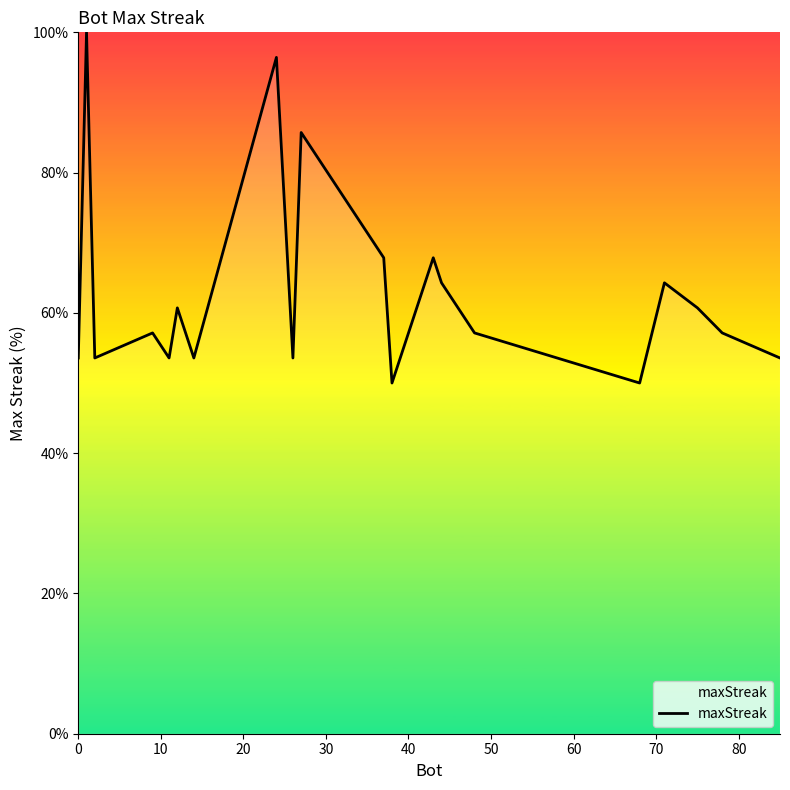

What is the difference between the maximum and minimum values?

50.0